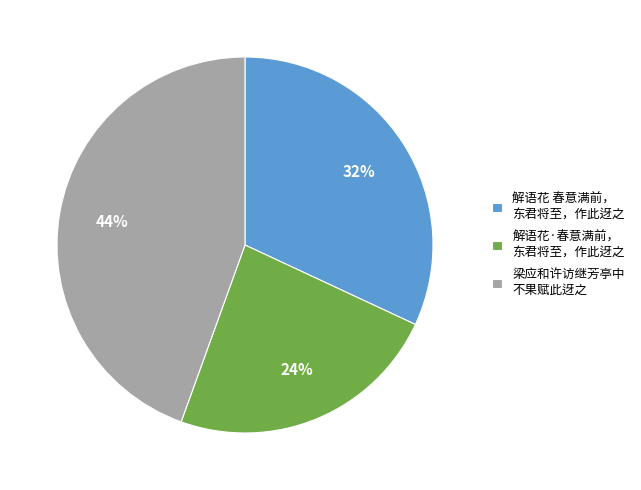

Is the sum of 解语花·春意满前， 东君将至，作此迓之 and 解语花 春意满前， 东君将至，作此迓之 greater than half?

Yes